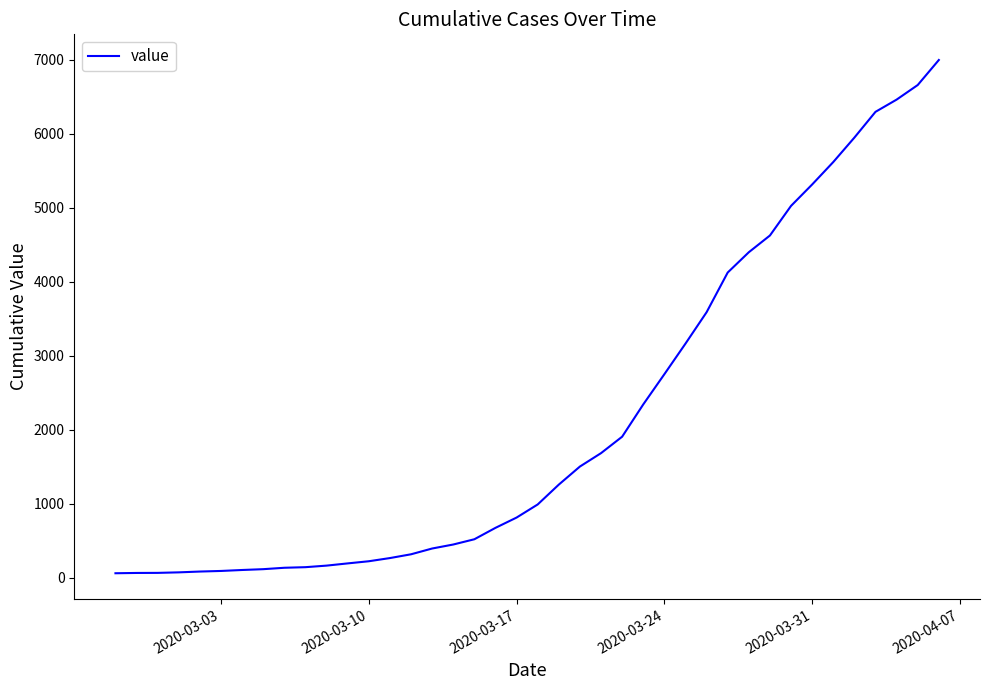

What is the maximum value shown in the chart?

6995